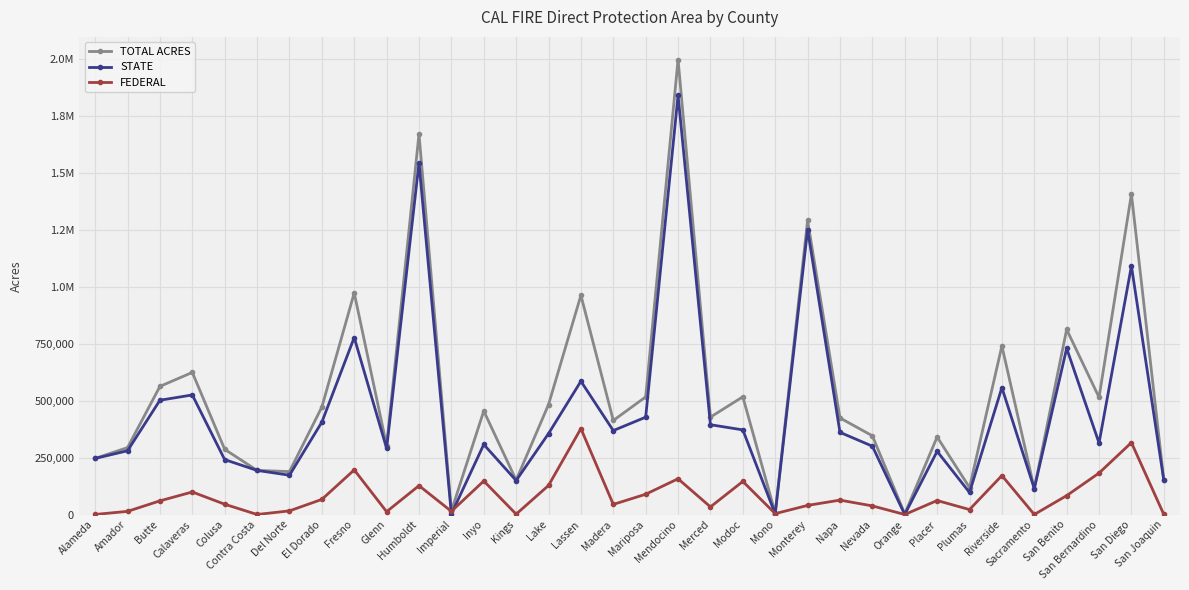

What is the difference between the STATE values at Riverside and Merced?

162800